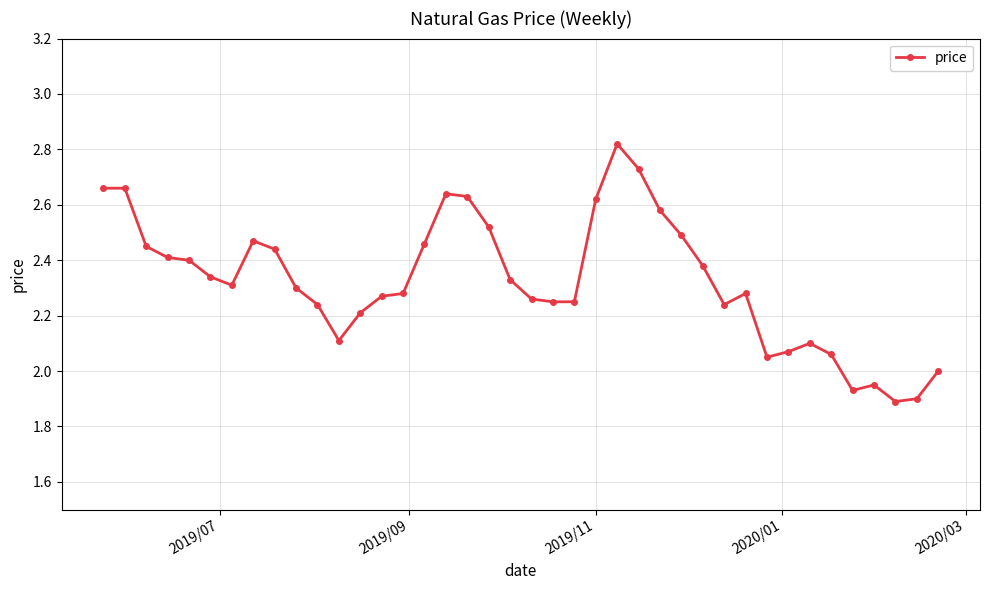

What is the difference between the maximum and minimum values?

0.9